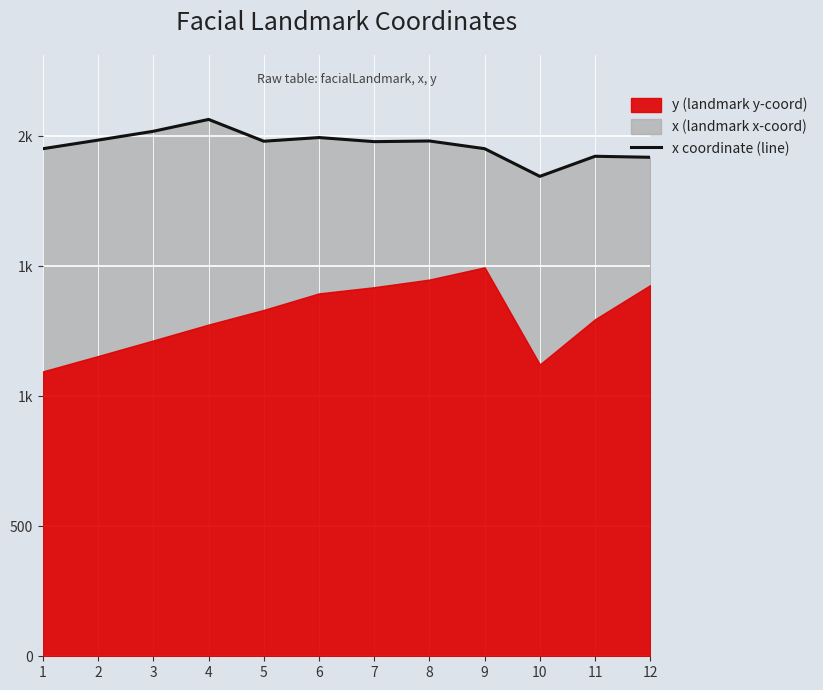

Reading right to left, extract all data points from this chart.

1918.9	1922.8	1845.5	1952.0	1981.6	1979.0	1994.8	1980.6	2064.5	2019.0	1985.0	1952.0